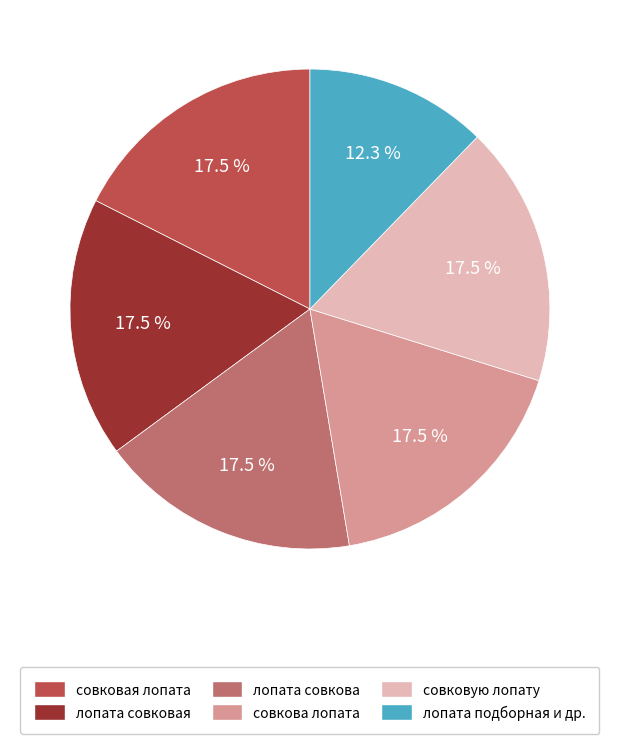

Which slice is the smallest?

лопата подборная и др.